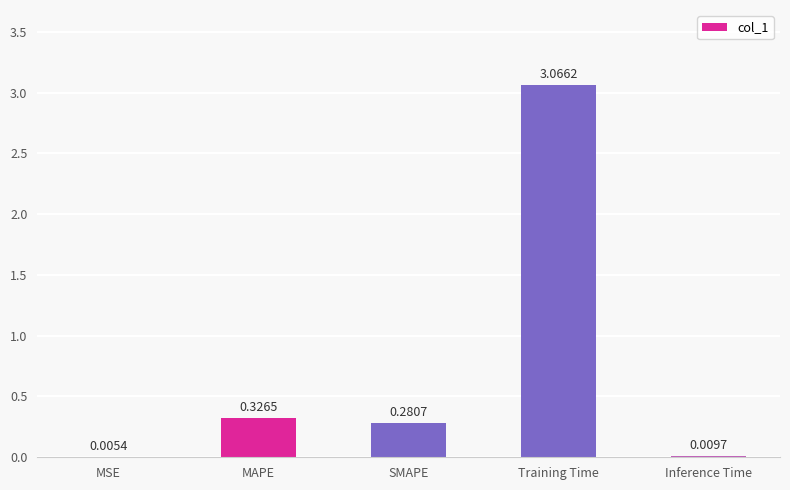

Which label corresponds to the largest value in the chart?

Training Time